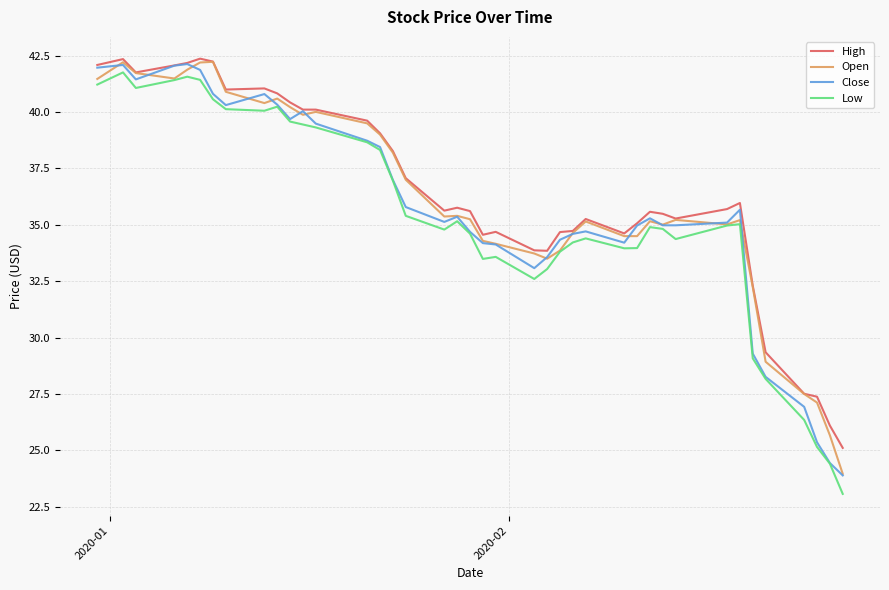

What is the highest value of the High series?

42.4